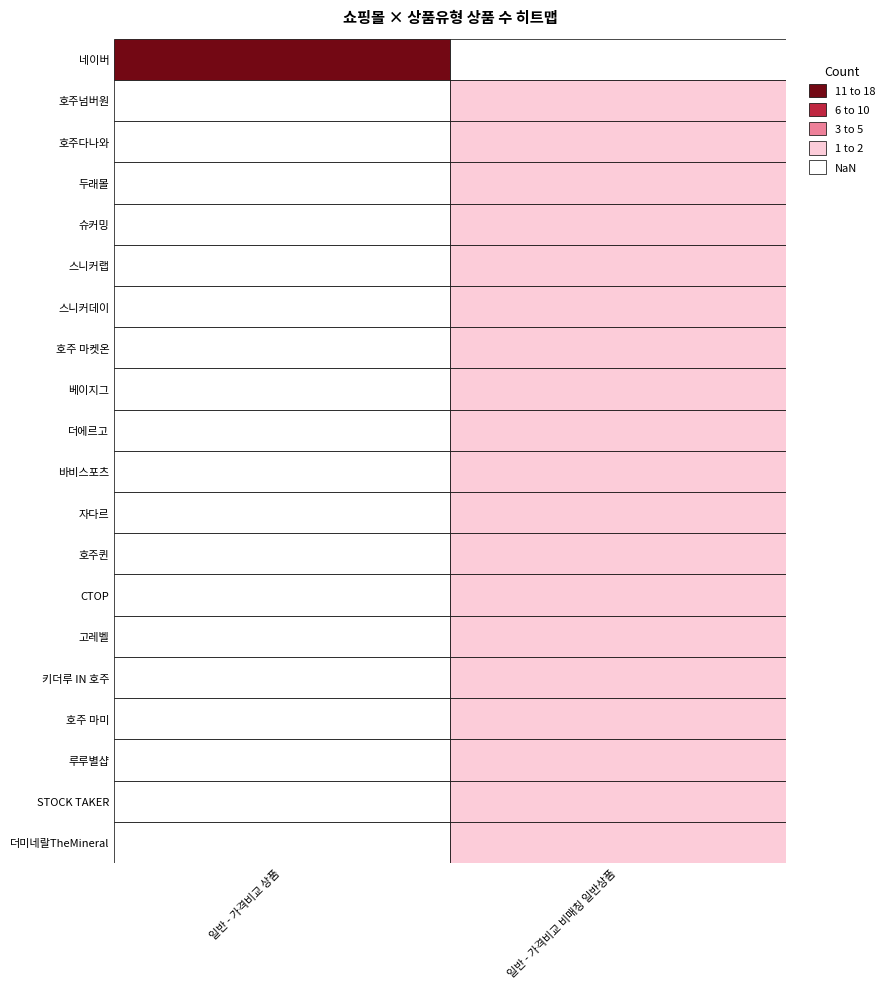

Reading left to right, transcribe all the data shown in this chart.

네이버: 18	0
호주넘버원: 0	2
호주다나와: 0	1
두래몰: 0	1
슈커밍: 0	1
스니커랩: 0	1
스니커데이: 0	1
호주 마켓온: 0	1
베이지그: 0	1
더에르고: 0	1
바비스포츠: 0	1
자다르: 0	1
호주퀸: 0	1
CTOP: 0	1
고레벨: 0	1
키더루 IN 호주: 0	1
호주 마미: 0	1
루루별샵: 0	1
STOCK TAKER: 0	1
더미네랄TheMineral: 0	1